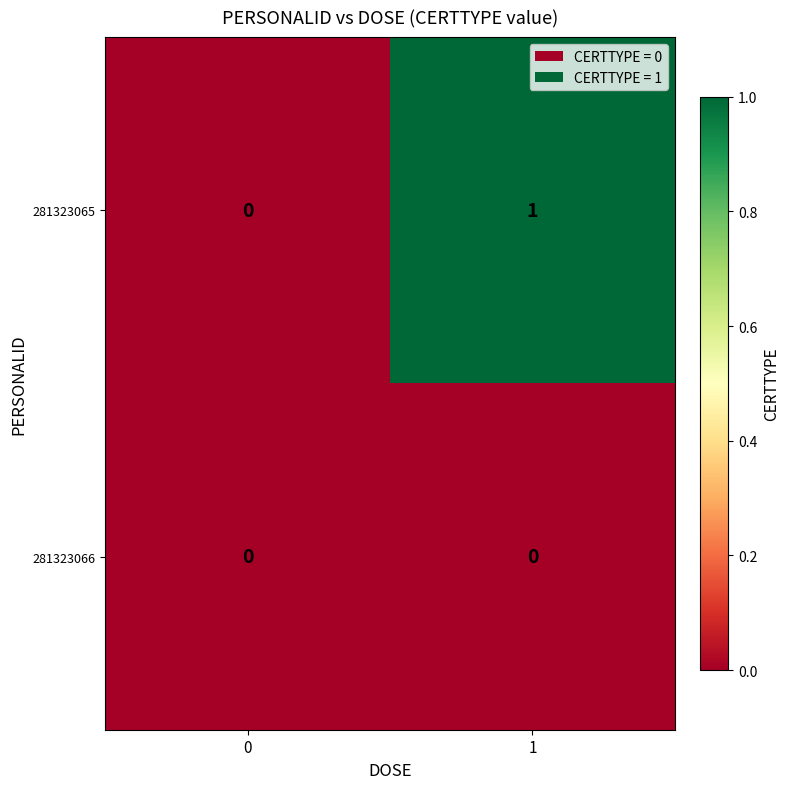

The value of 281323066 at 1 is 0. True or false?

True